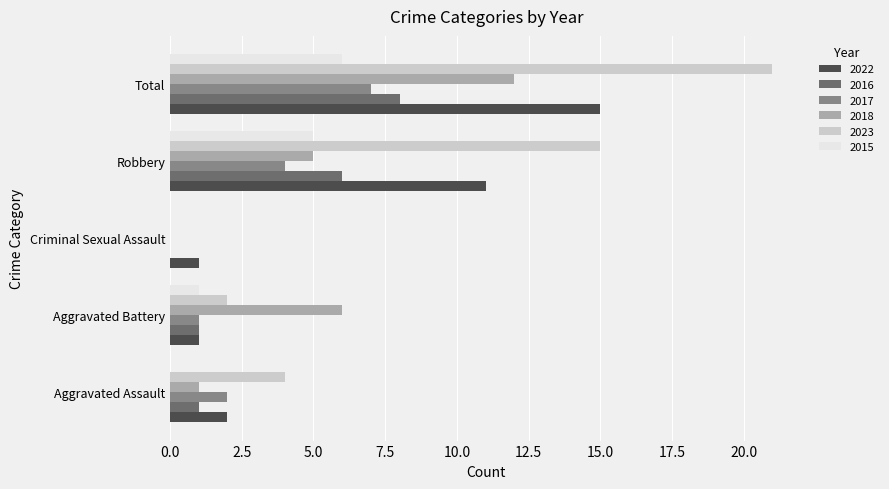

The value of 2016 at Criminal Sexual Assault is 0. True or false?

True